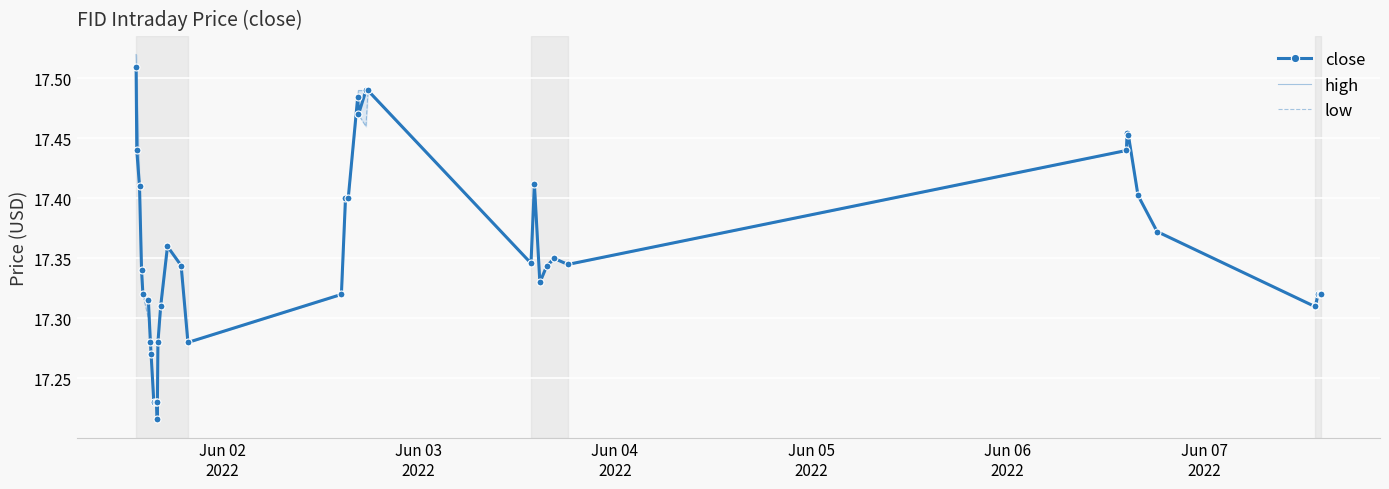

True or false: low and close intersect in this chart.

False